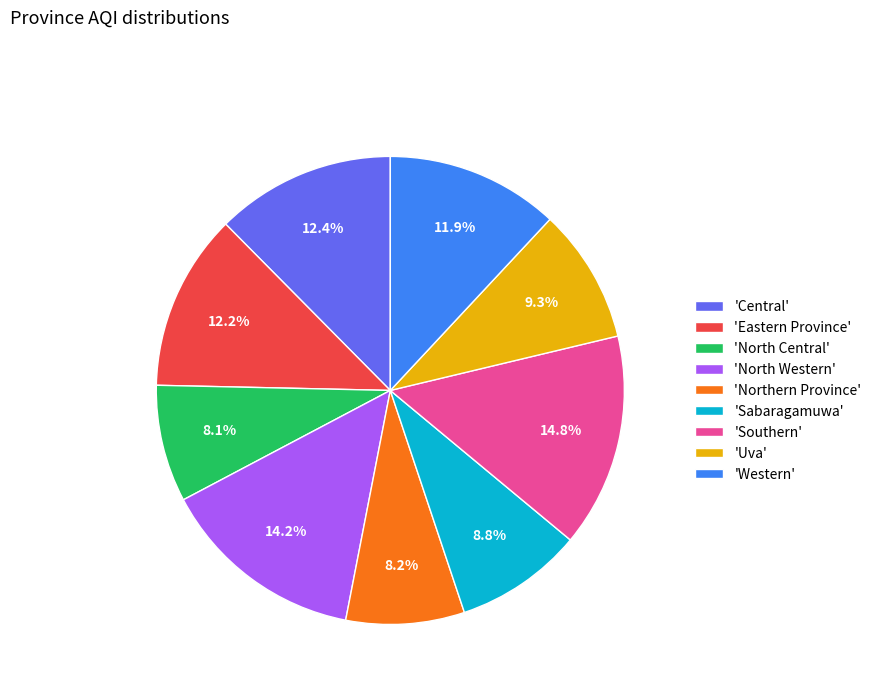

Which slice is the largest?

'Southern'